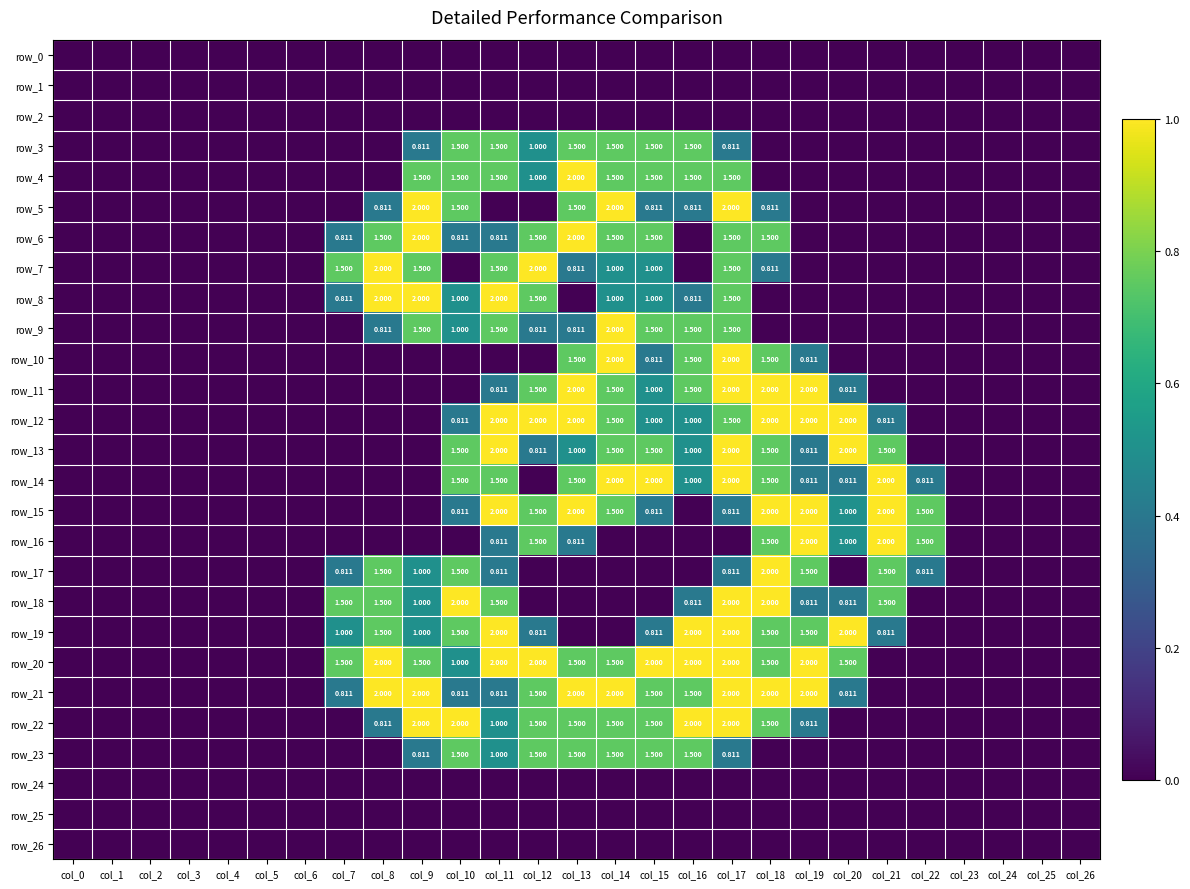

Is the value of row_10 at col_24 greater than the value of row_4 at col_18?

No